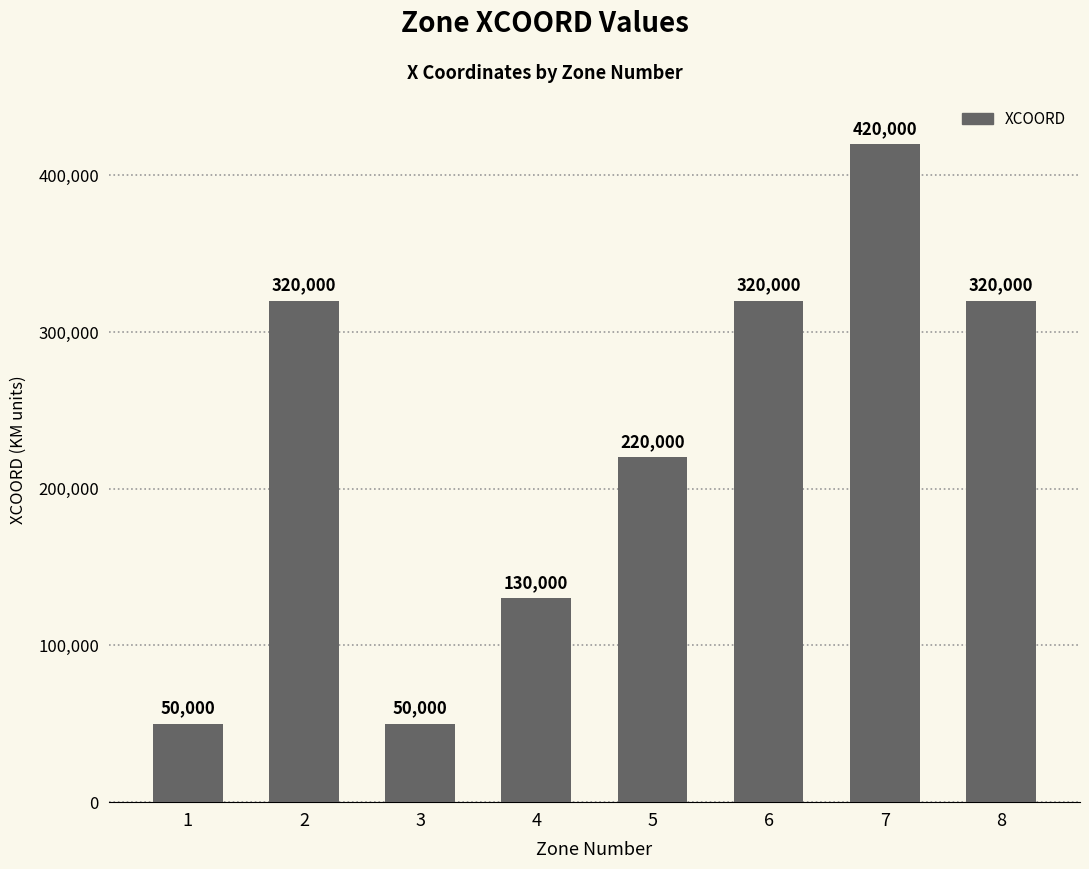

Is it true that the value at 1 is 50000?

True